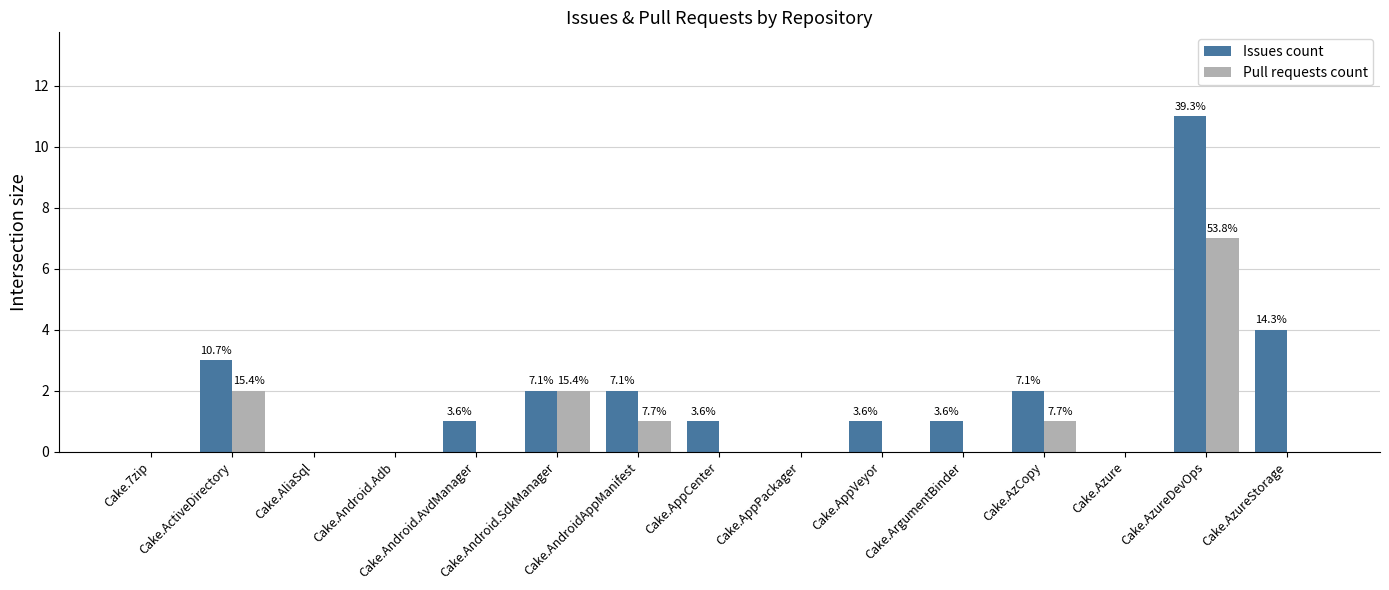

What are all the series names shown in the legend?

Issues count, Pull requests count